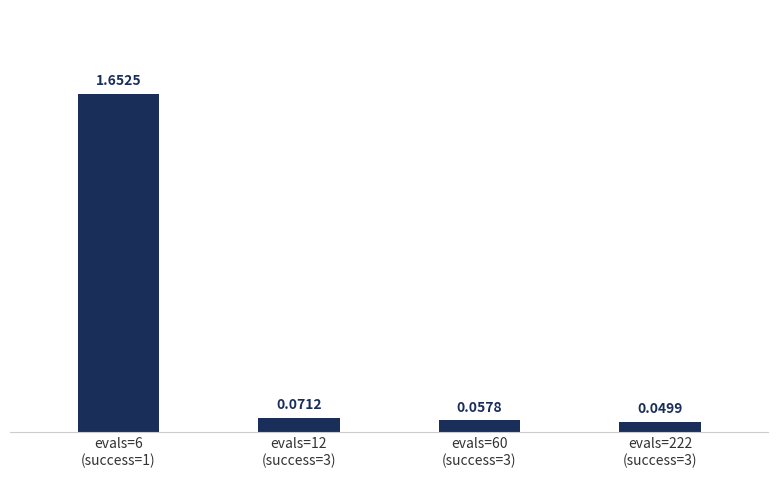

List the labels in order of value, largest first.

evals=6
(success=1), evals=12
(success=3), evals=60
(success=3), evals=222
(success=3)